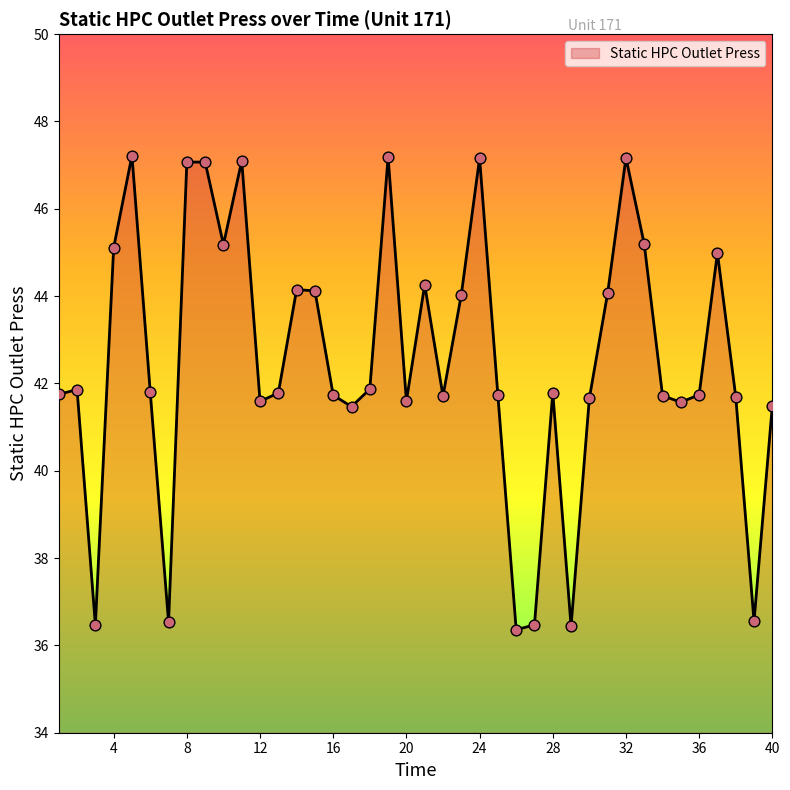

What is the difference between the maximum and minimum values?

10.9